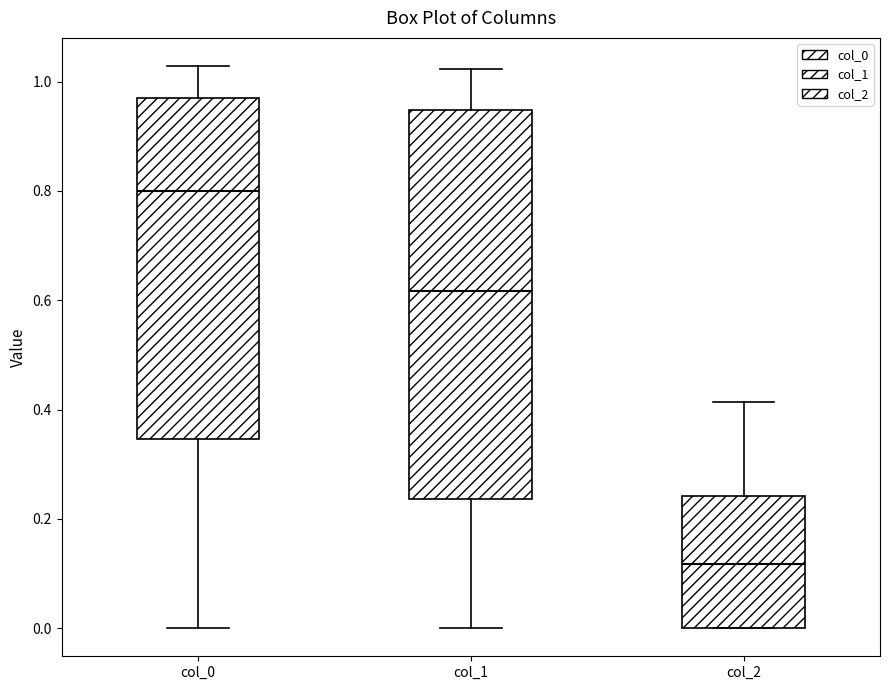

Which box is the tallest, from its lower edge to its upper edge?

col_1